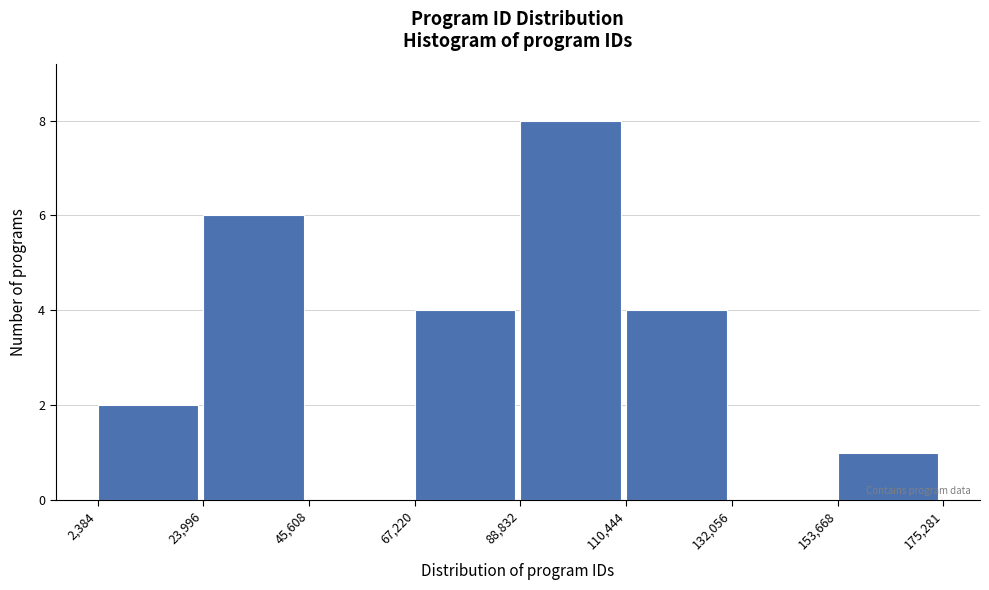

Over which range of the x-axis is the bar tallest?

88,832 to 110,444